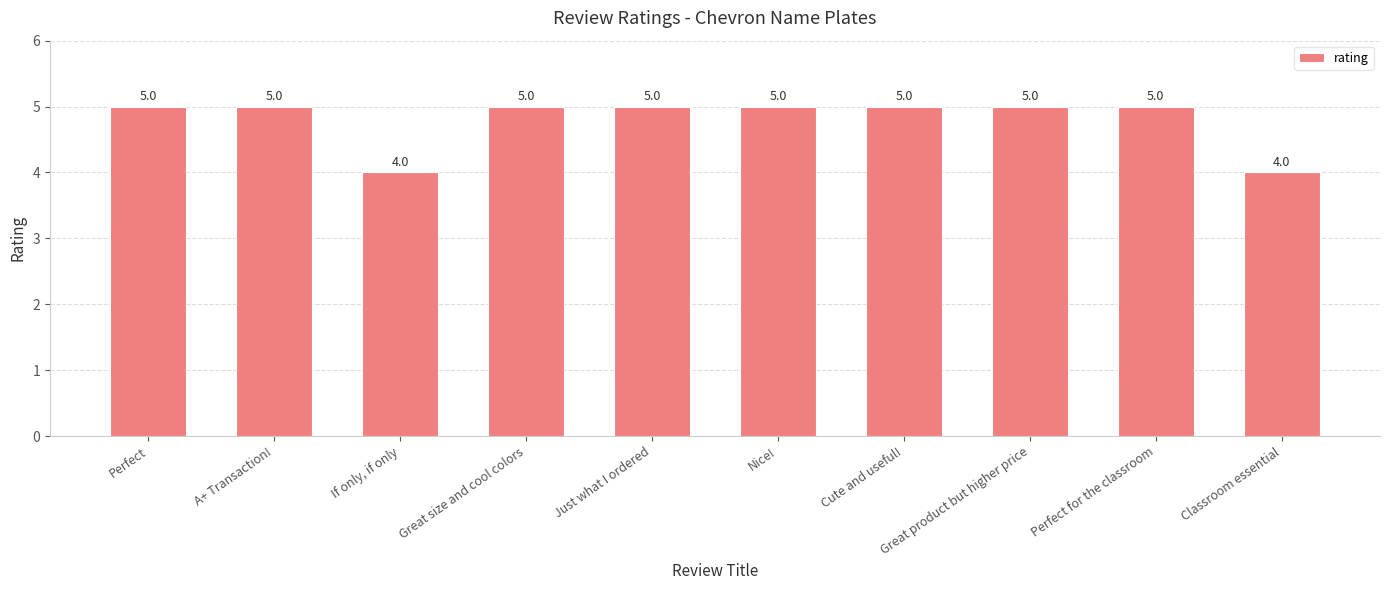

What value does the data have at Cute and useful!?

5